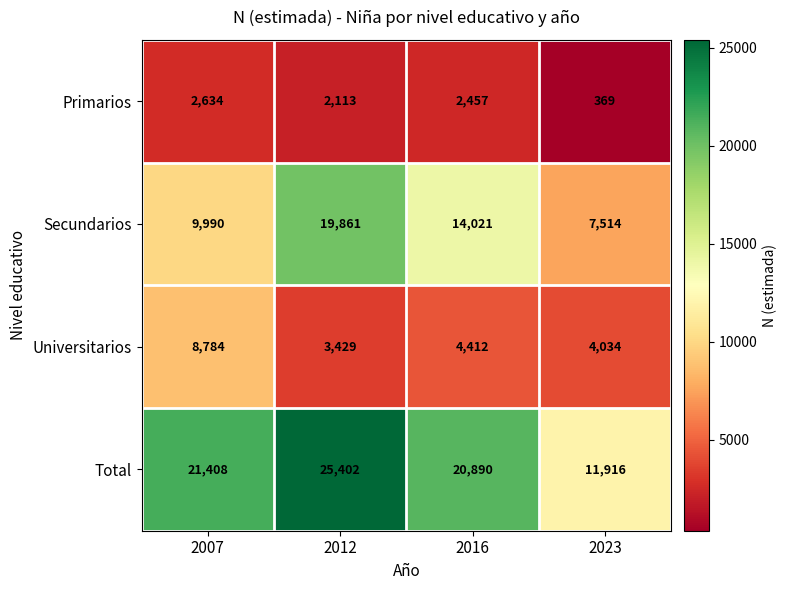

At how many categories does at least one series exceed 705?

4